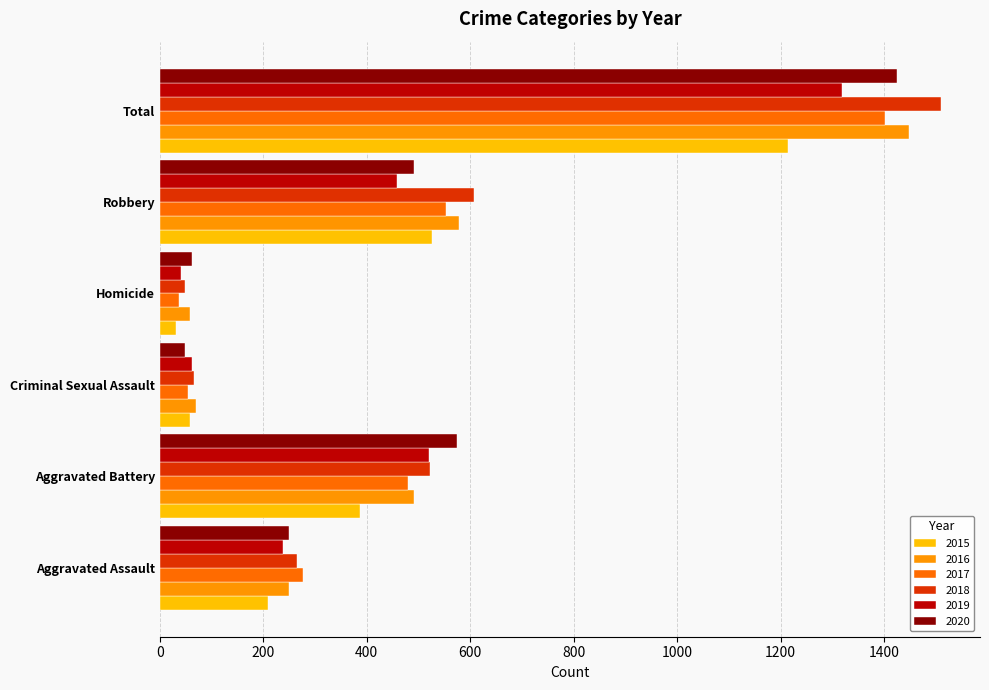

At which category does the chart reach its minimum across all series?

Homicide